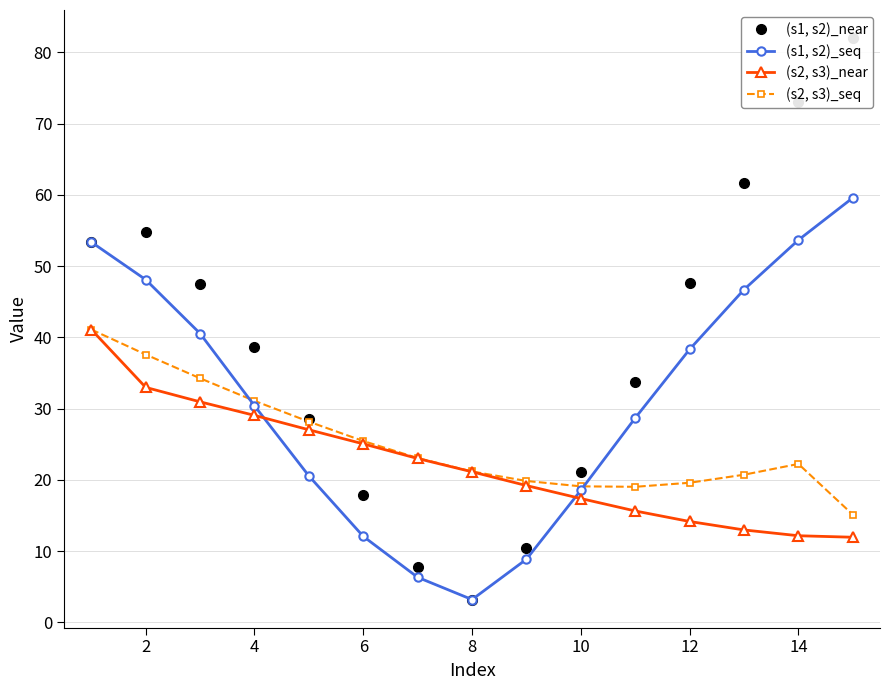

At which category does (s1, s2)_seq reach its first local valley?

8